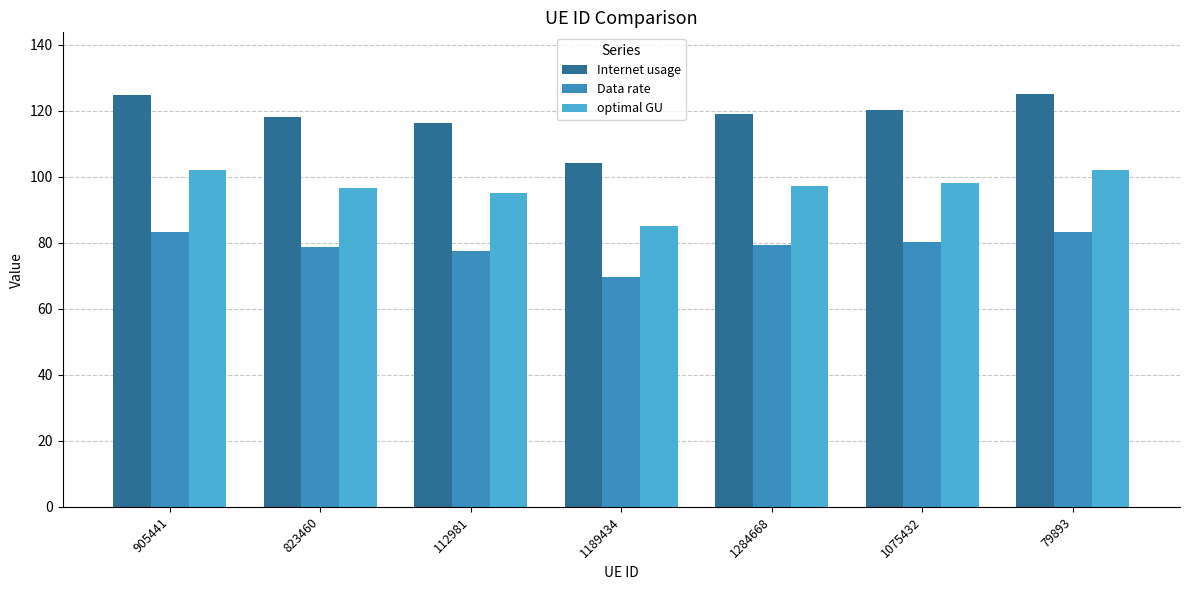

Where is Data rate nearest to the value 76?

112981